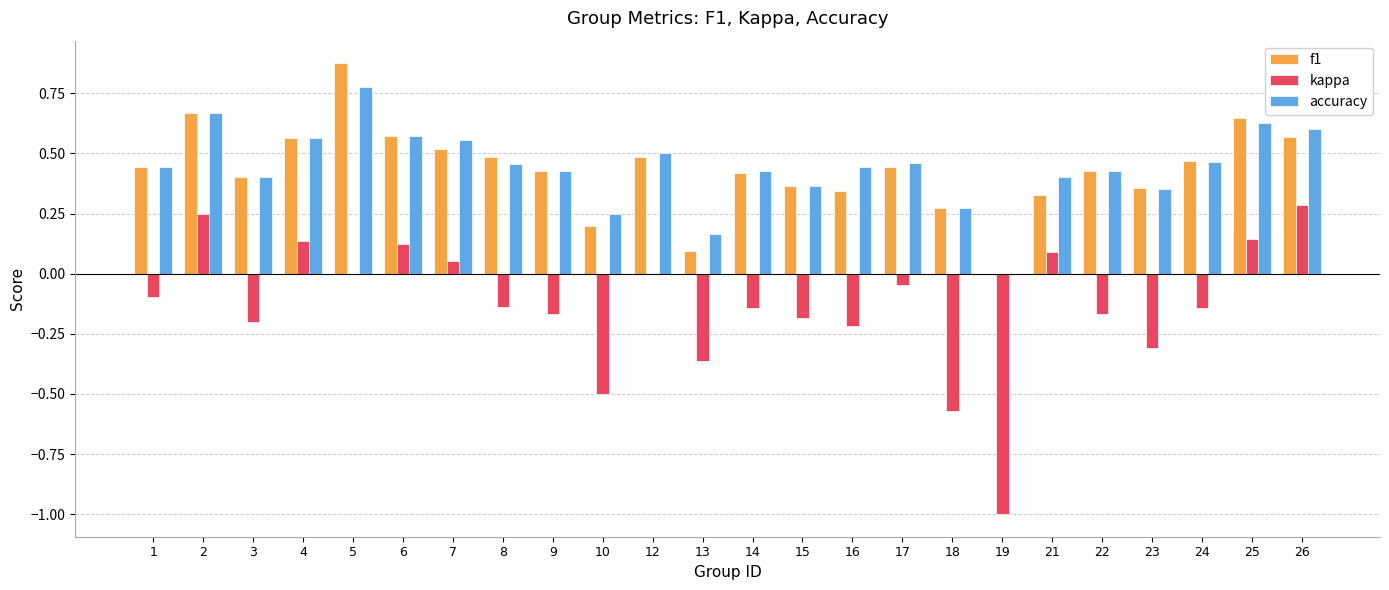

How many data points does each series have?

24